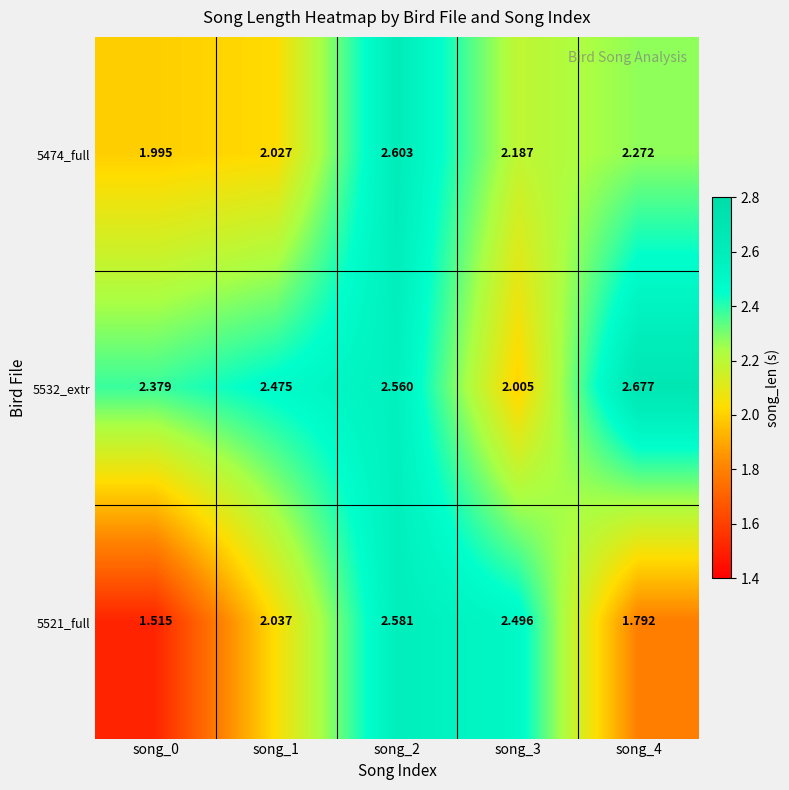

Reading left to right, what are all the values shown in this chart?

5474_full: song_0=2.0	song_1=2.0	song_2=2.6	song_3=2.2	song_4=2.3
5532_extr: song_0=2.4	song_1=2.5	song_2=2.6	song_3=2.0	song_4=2.7
5521_full: song_0=1.5	song_1=2.0	song_2=2.6	song_3=2.5	song_4=1.8